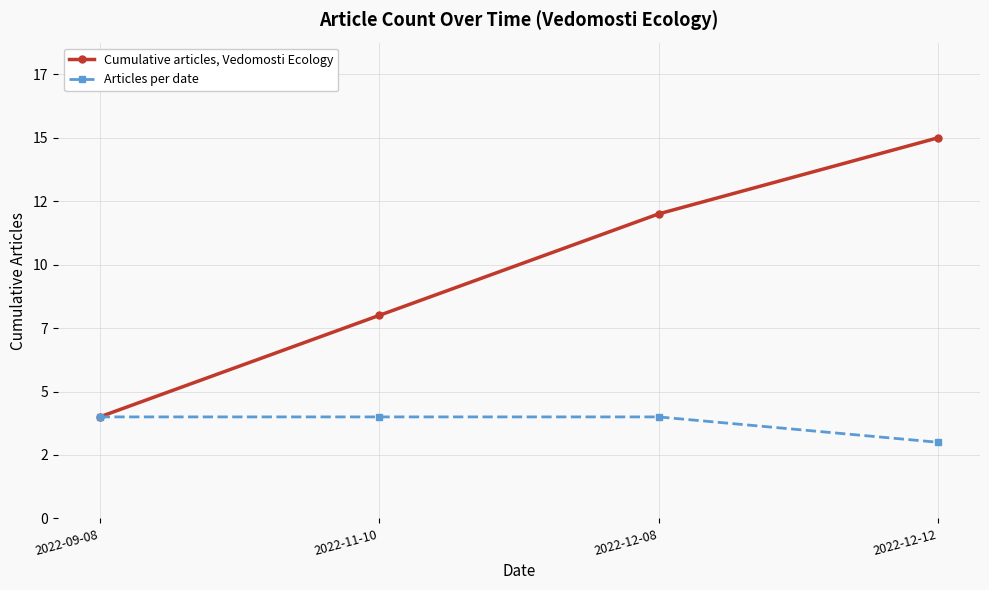

What value does the Articles per date series have at 2022-09-08?

4